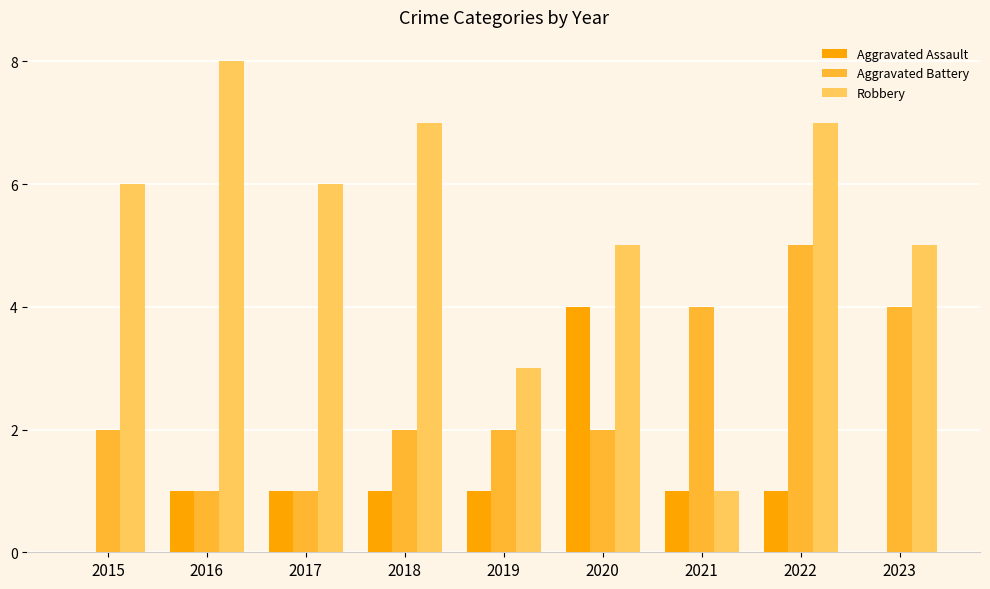

At which category does the chart reach its peak across all series?

2016